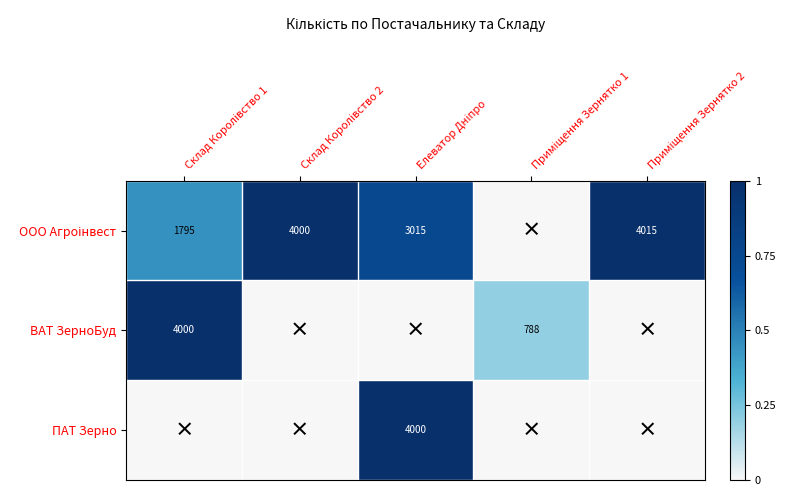

Is the value of ВАТ ЗерноБуд at Приміщення Зернятко 1 greater than the value of ООО Агроінвест at Склад Королівство 1?

No